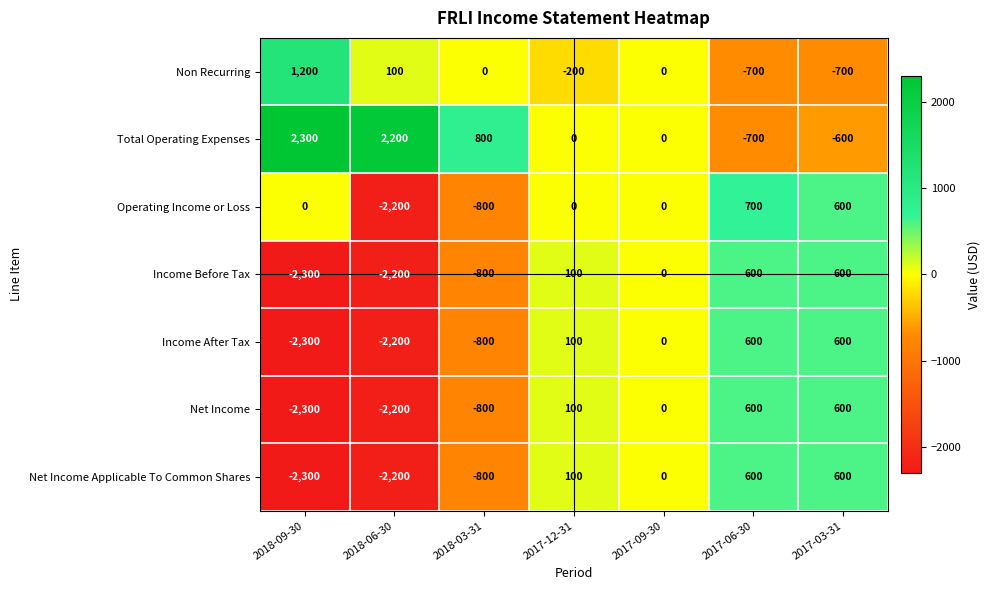

Which series has the widest spread of values?

Total Operating Expenses